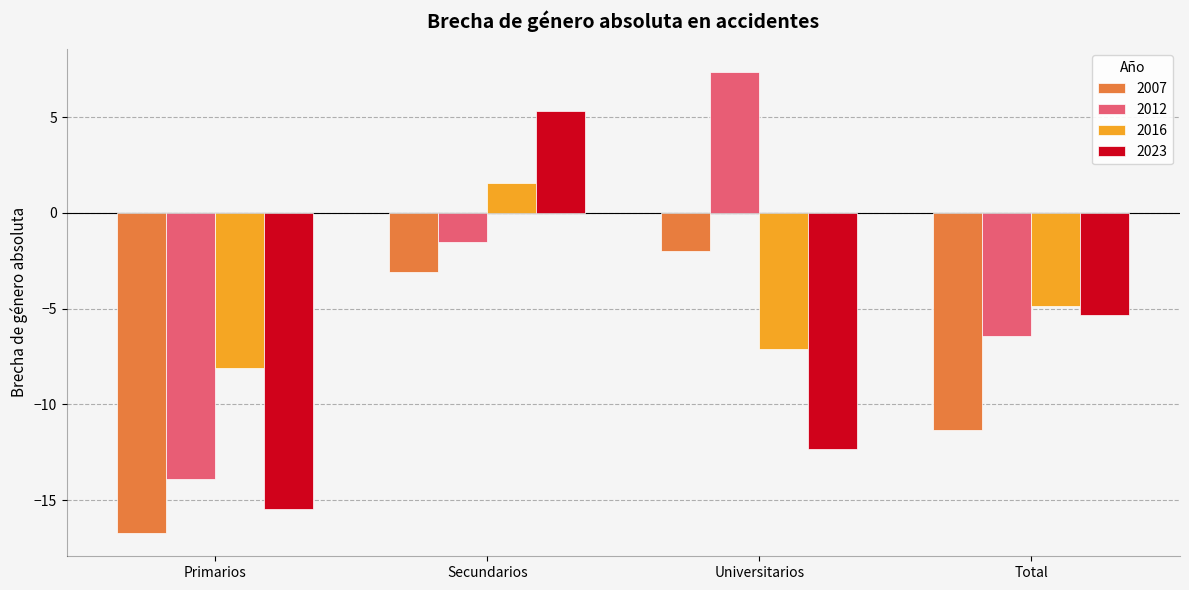

How many data points in 2012 are above -1?

1